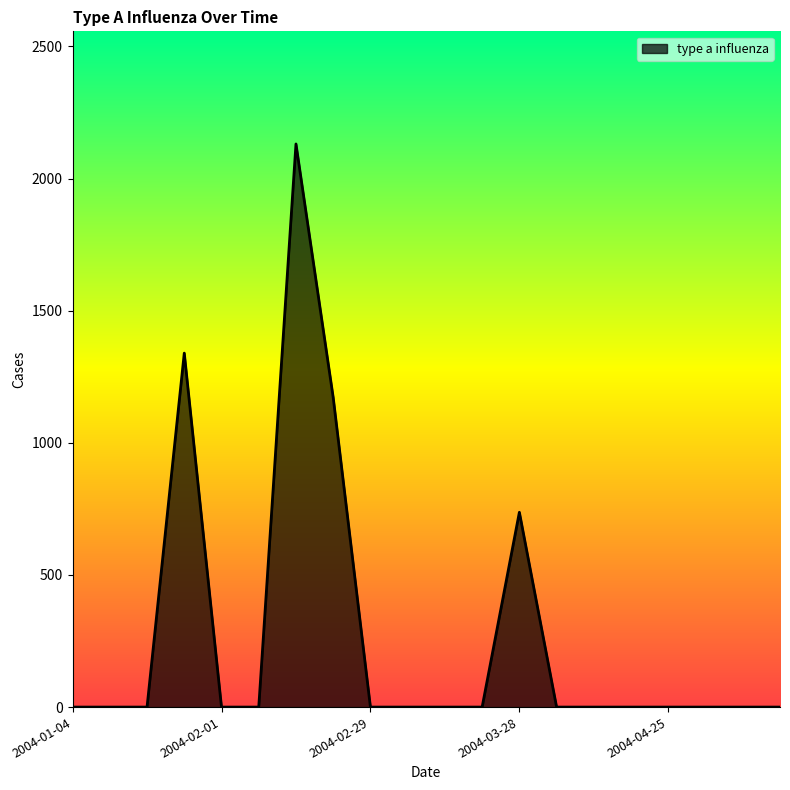

What is the difference between the maximum and minimum values?

2131.0